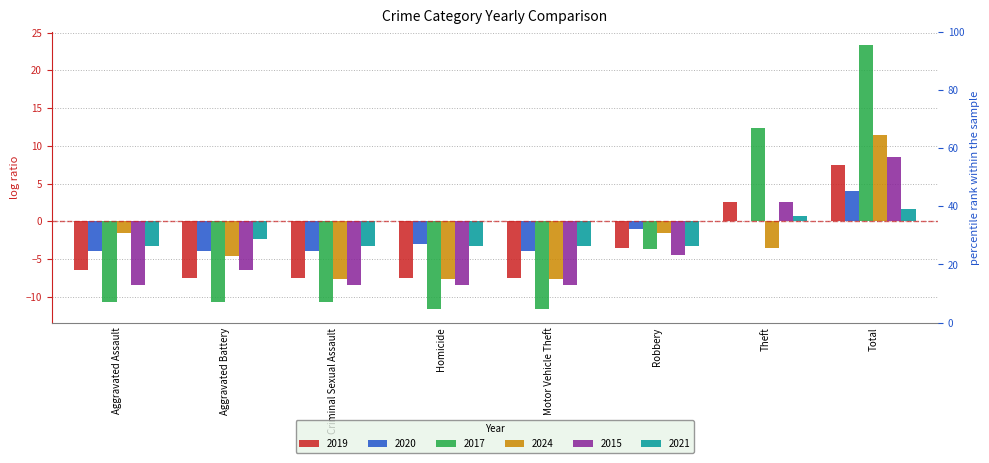

At which label does 2024 reach its peak?

Total